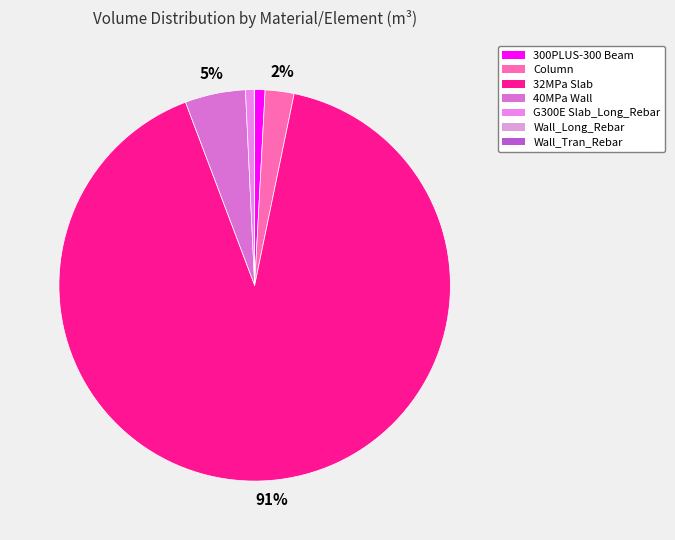

What is the change in value from 300PLUS-300 Beam to 40MPa Wall?

+275.1